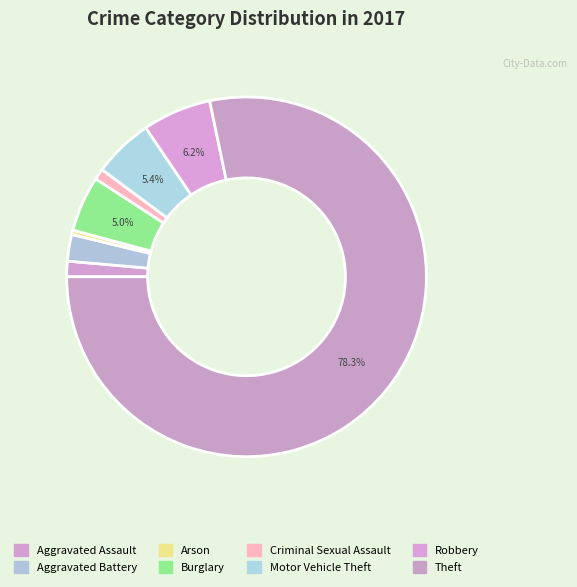

Is it true that Aggravated Battery is 2% of the pie?

True